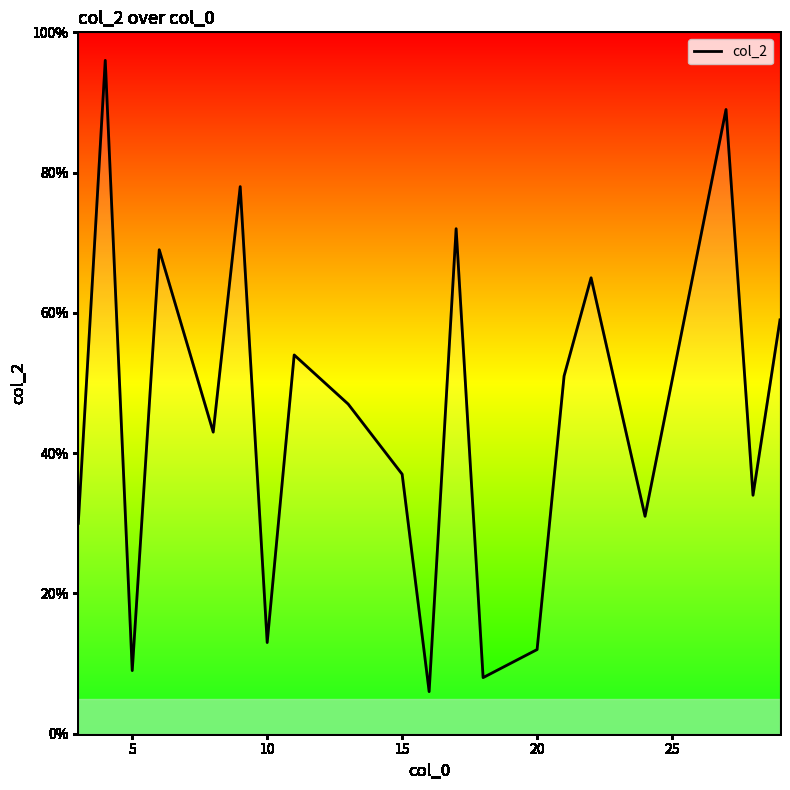

What is the minimum value shown in the chart?

6